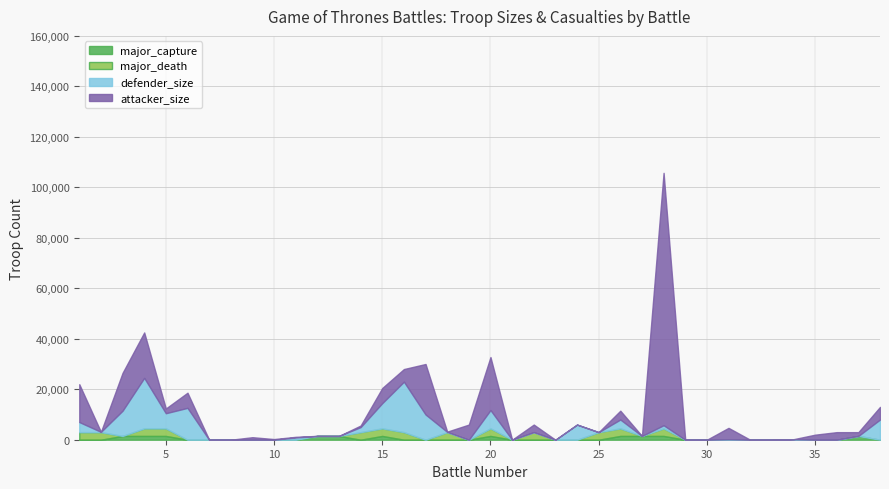

How many positive values does the major_capture series have?

11